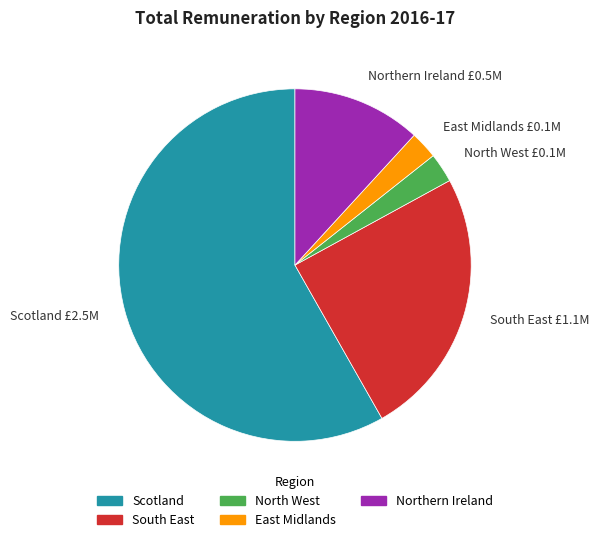

Is there a majority slice in this chart?

Yes